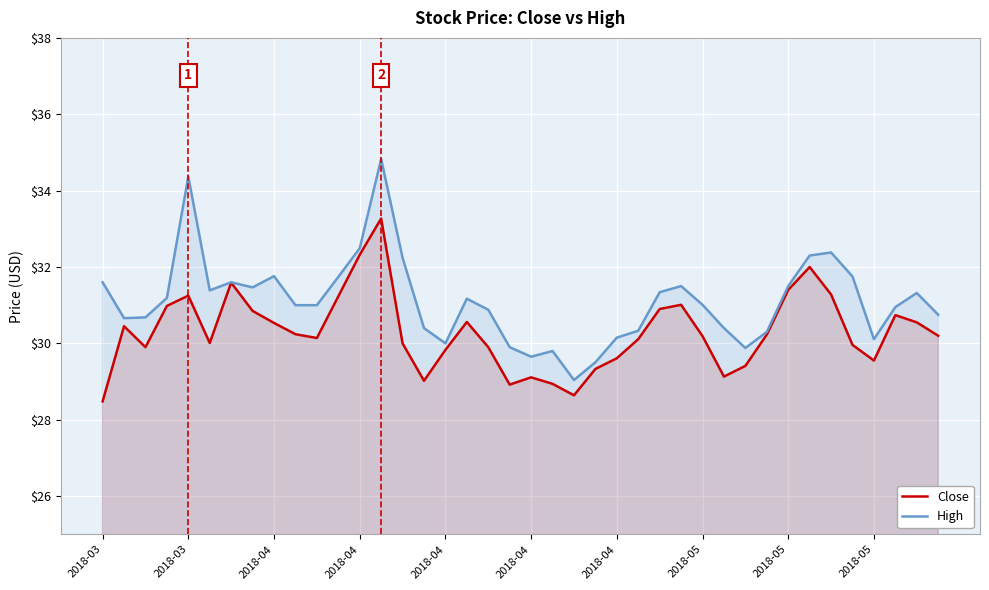

True or false: Close and High intersect in this chart.

False